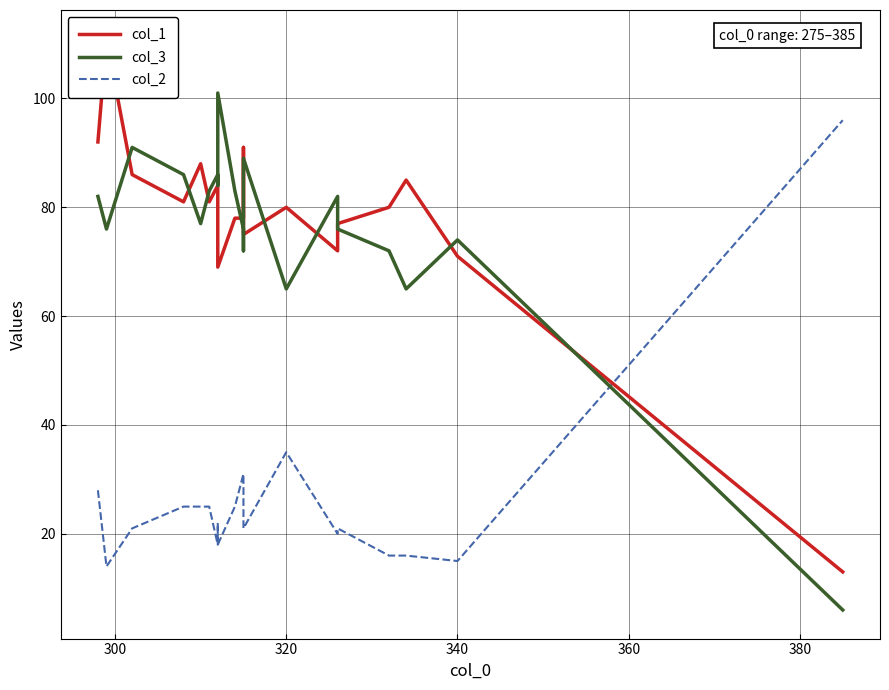

What is the difference between the maximum and minimum values in the col_3 series?

95